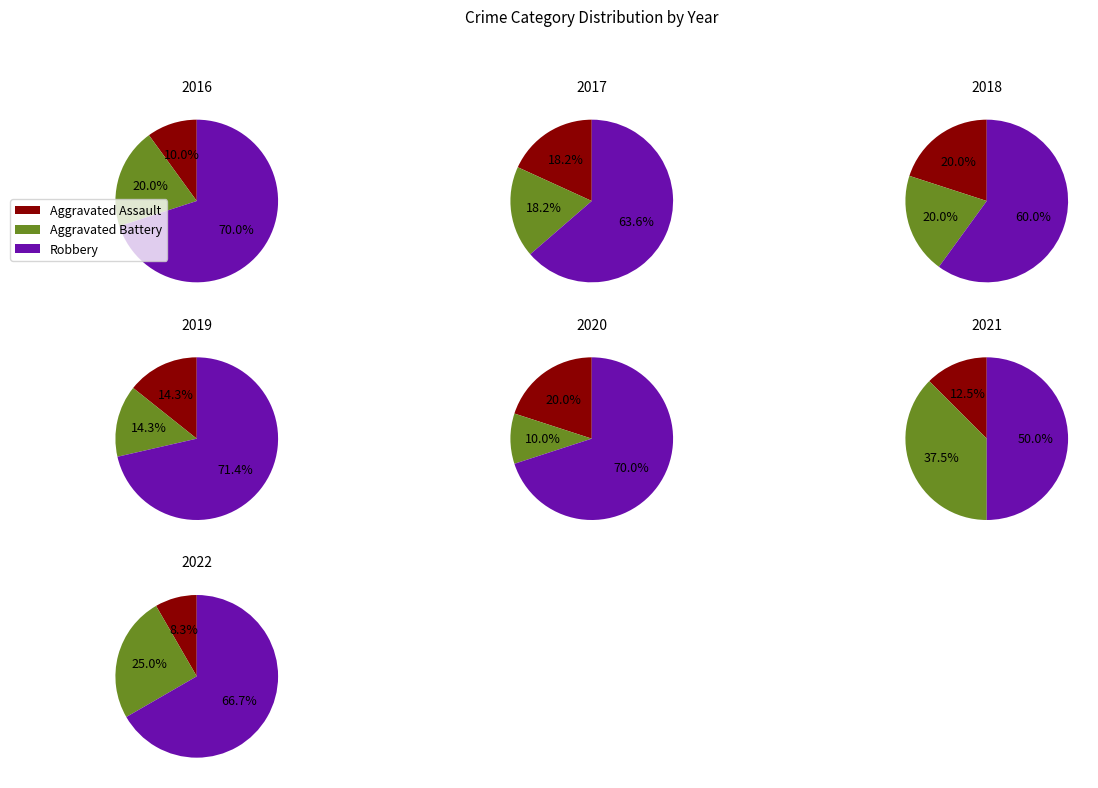

Rank the series at 2022 from highest to lowest value.

Robbery, Aggravated Battery, Aggravated Assault